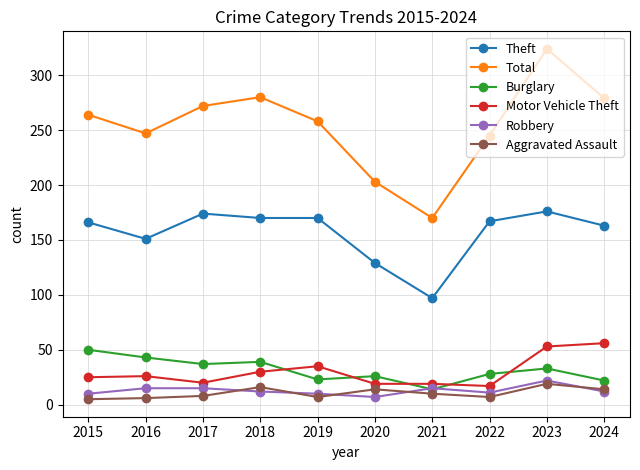

What is the difference between the Robbery values at 2020 and 2016?

8